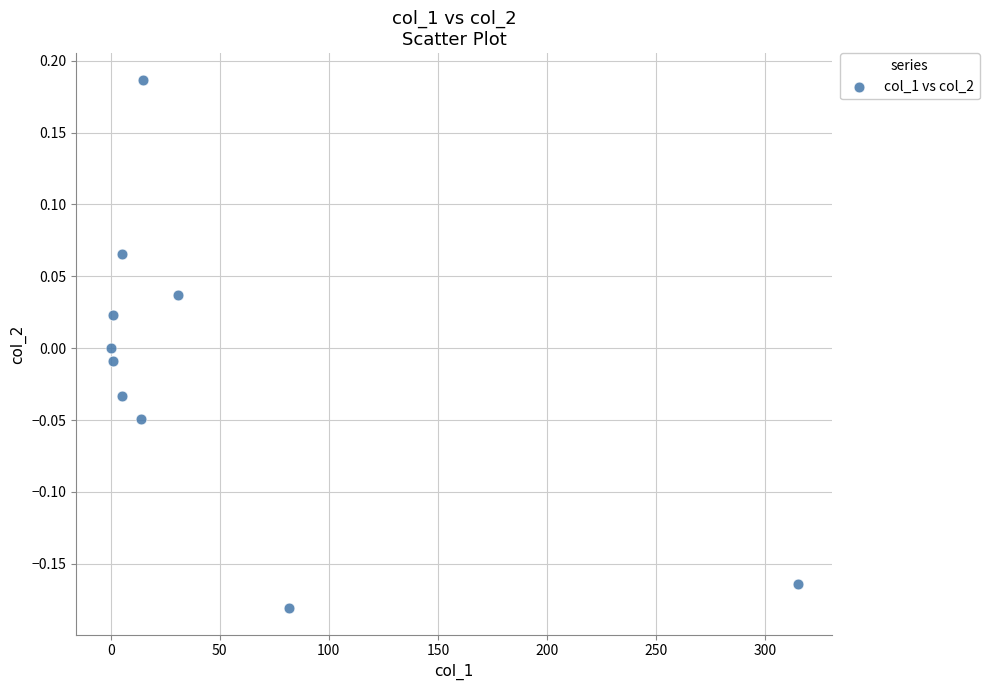

What is the range of X values (max minus min)?

315.1